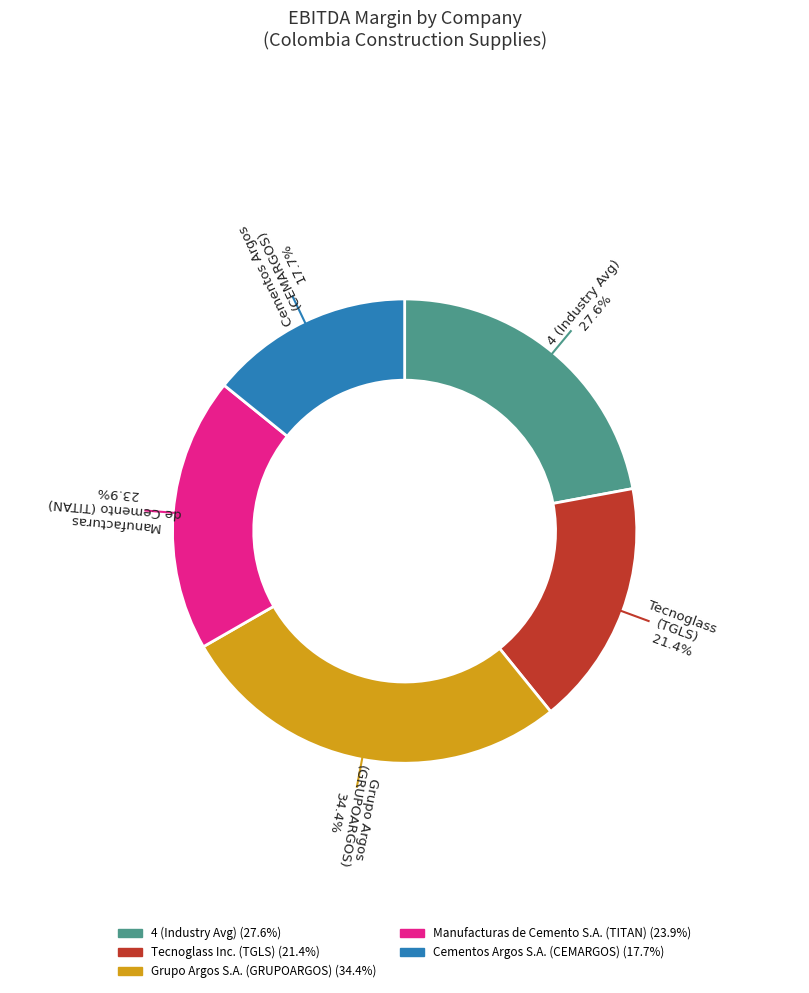

Which slice is the smallest?

Cementos Argos S.A. (CEMARGOS)